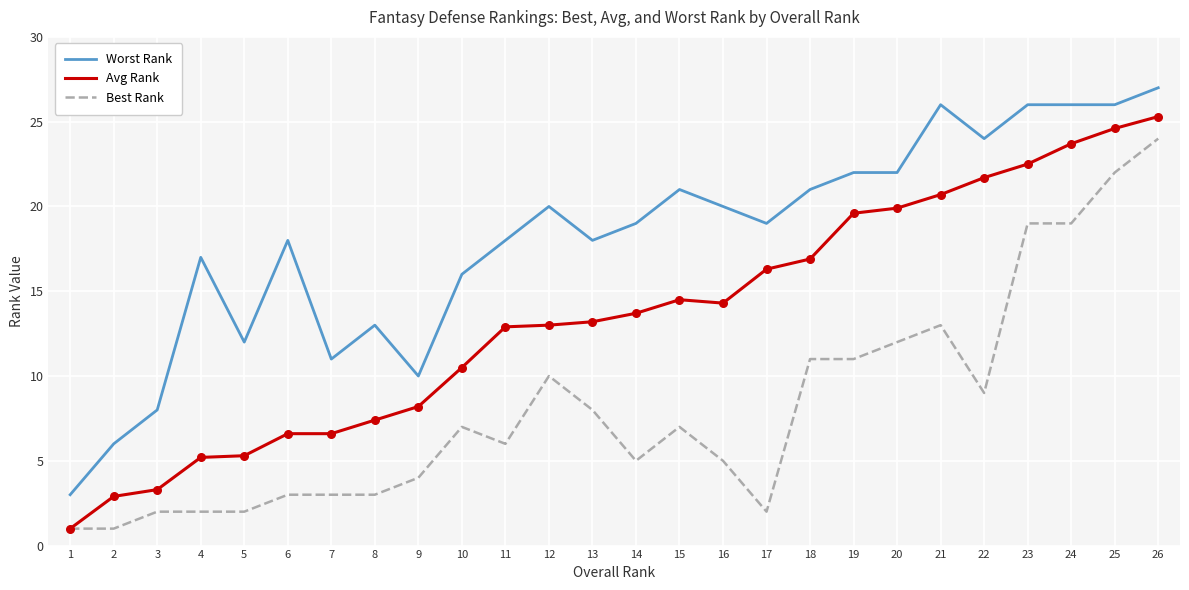

Between 14 and 25, which series saw the biggest shift?

Best Rank